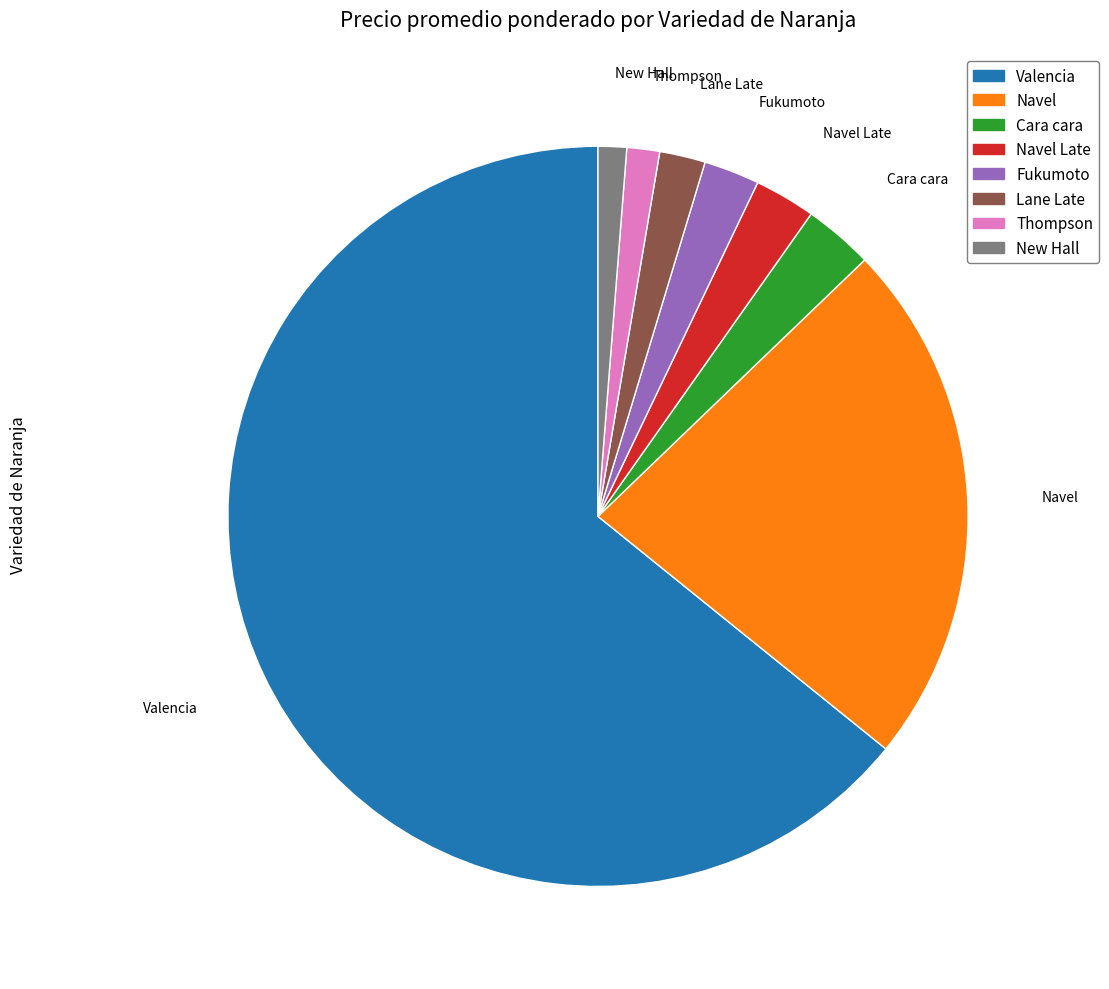

Does any single category account for the majority?

Yes